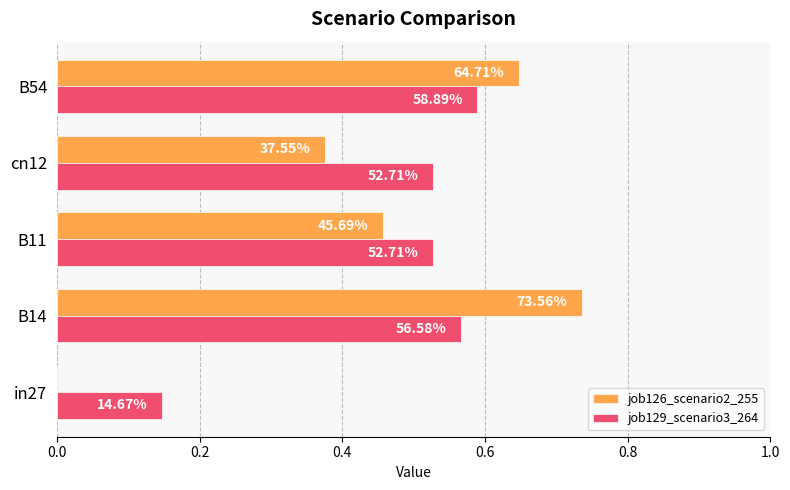

What are all the series names shown in the legend?

job126_scenario2_255, job129_scenario3_264